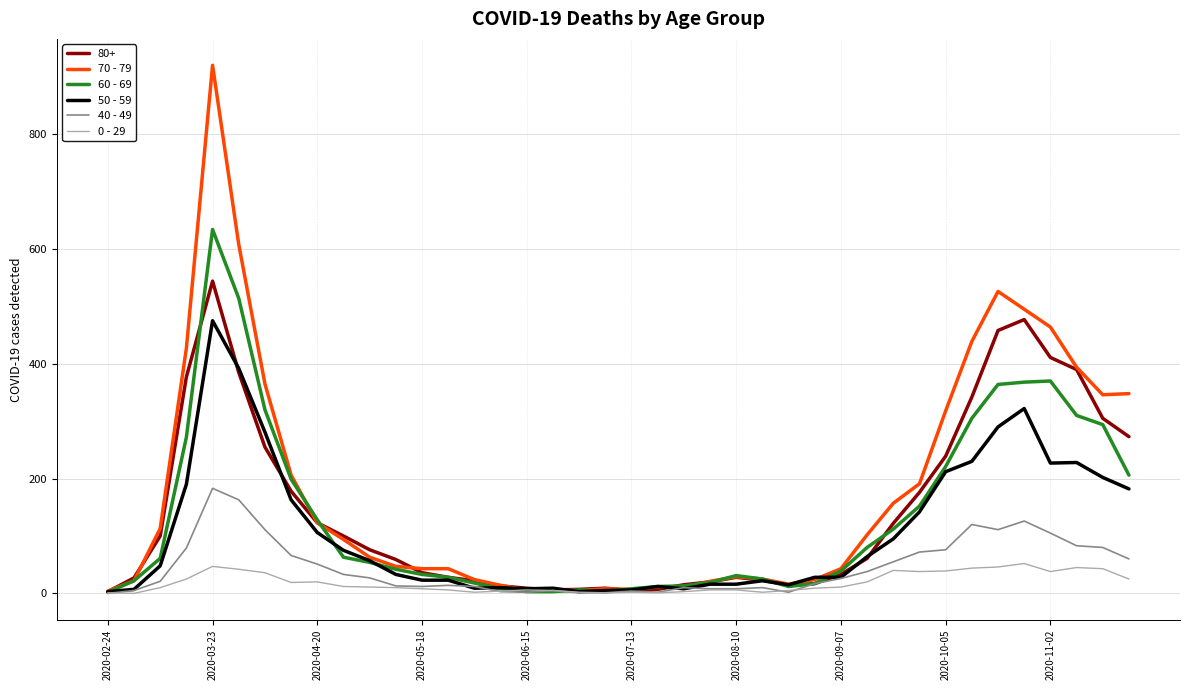

What is the difference between the maximum and second lowest values in the 0 - 29 series?

51